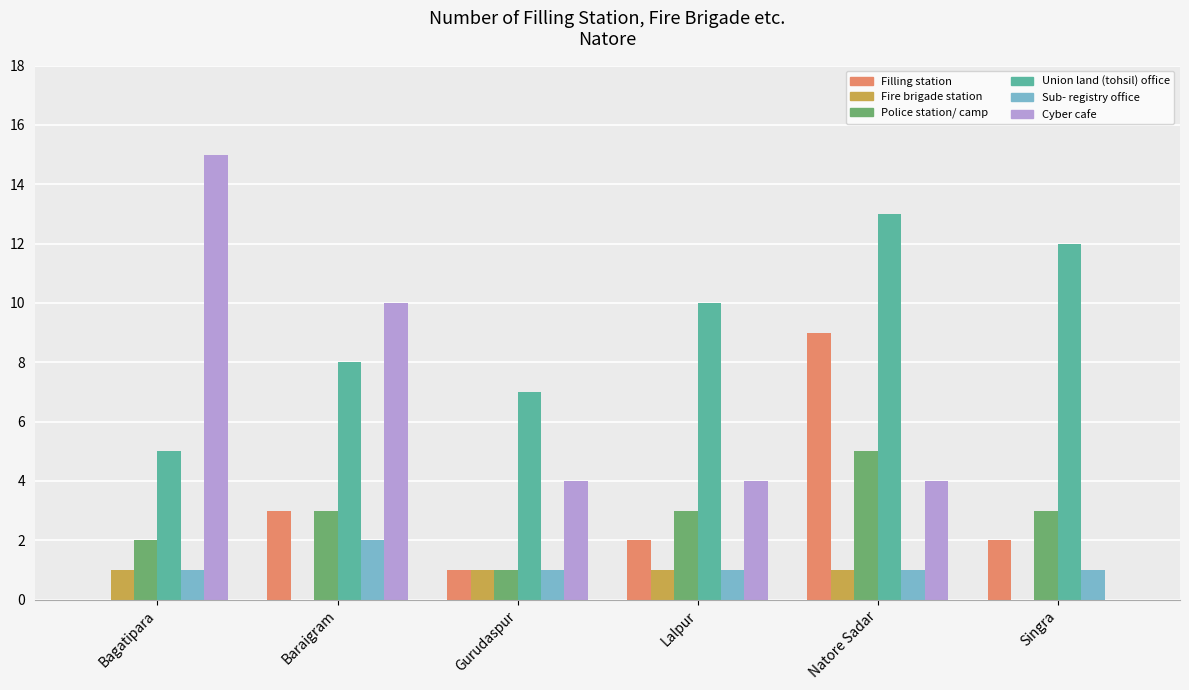

The value of Cyber cafe at Bagatipara is 23. True or false?

False